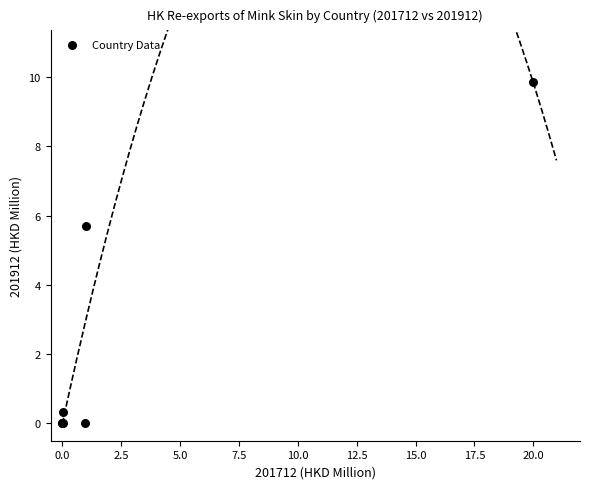

What Y value in the scatter plot is closest to 4?

5.7